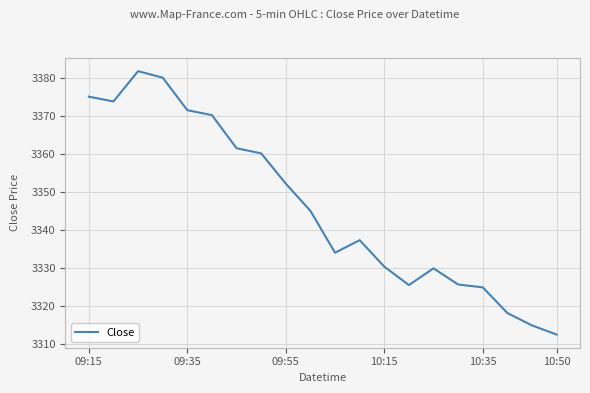

What is the maximum value shown in the chart?

3381.7